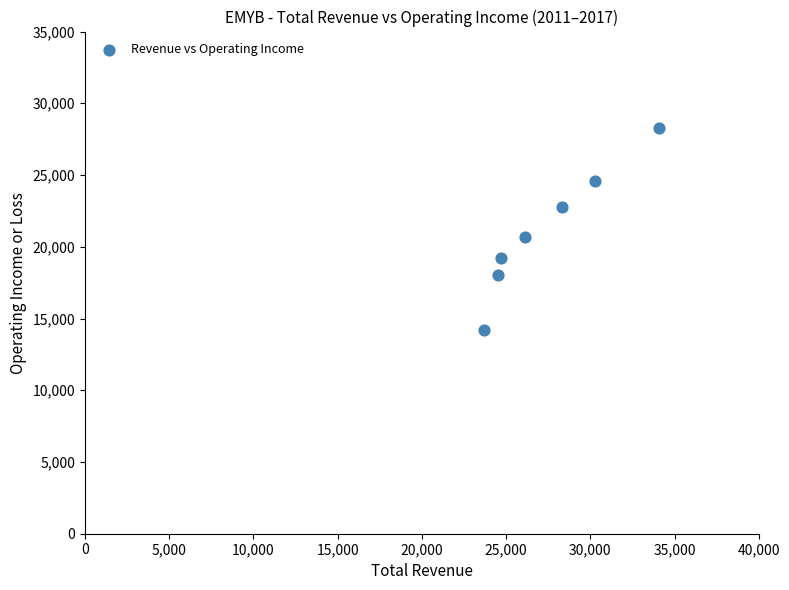

What Y value in the scatter plot is closest to 21250?

20700